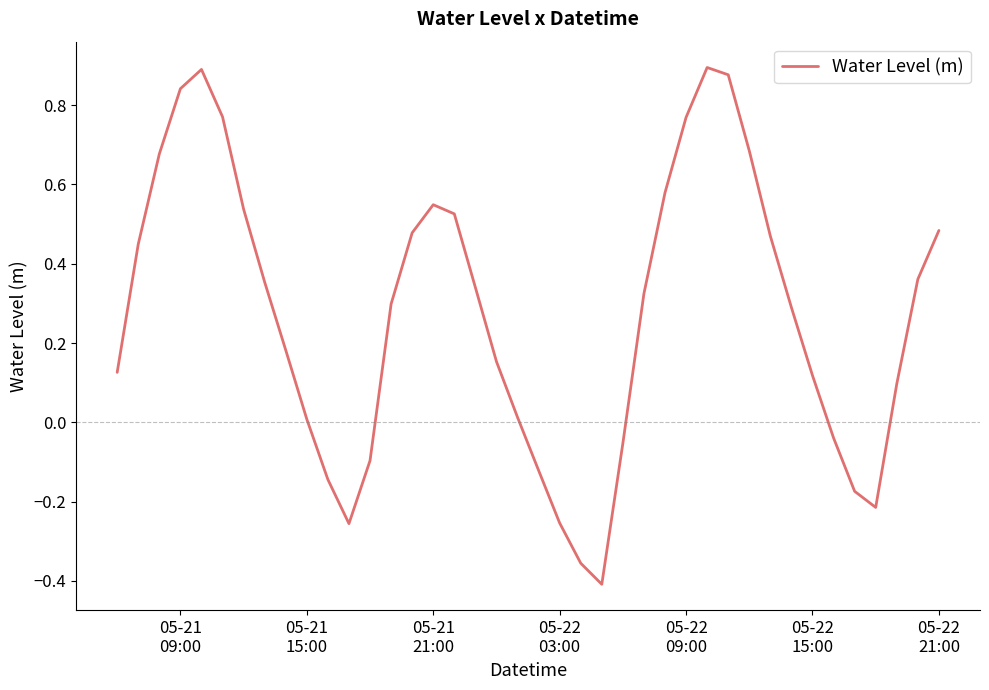

How many interior local peaks (higher than both neighbors) does the data have?

3